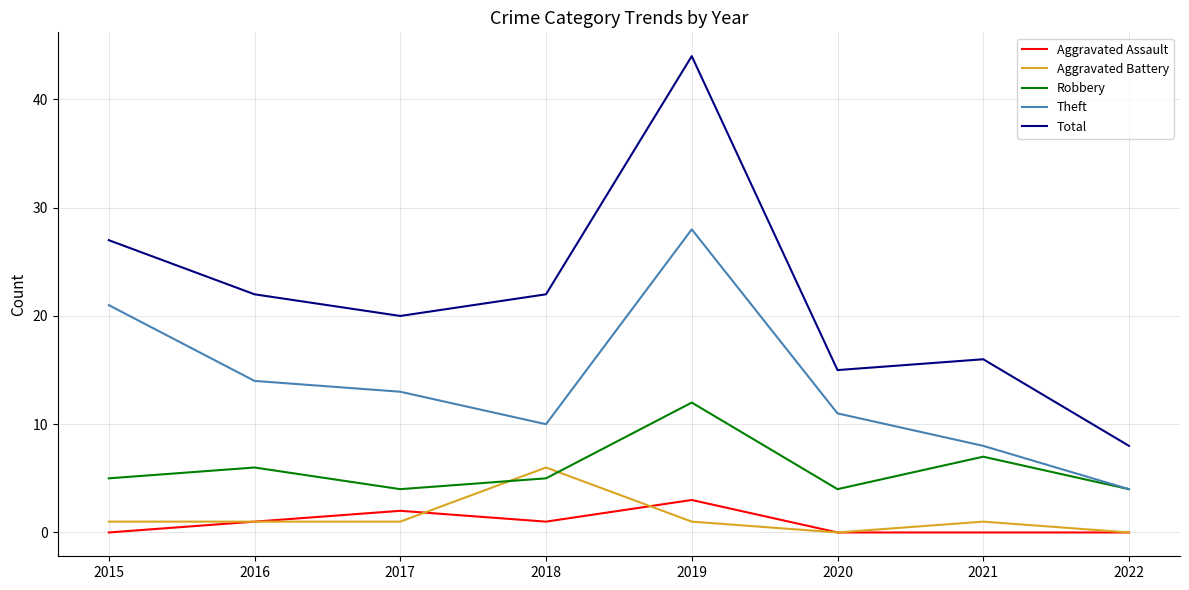

What is the difference between the highest and lowest values at 2018?

21